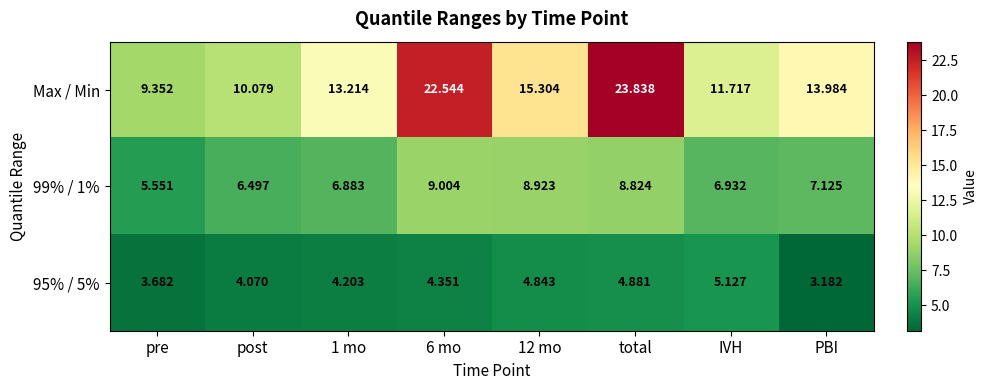

Between 1 mo and 6 mo, which series saw the biggest shift?

Max / Min